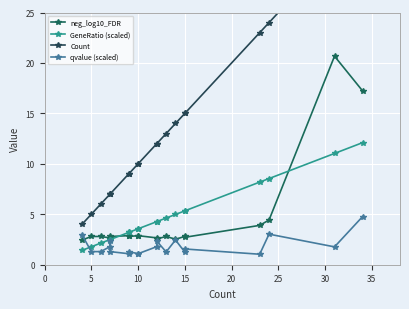

True or false: neg_log10_FDR and qvalue (scaled) intersect in this chart.

True